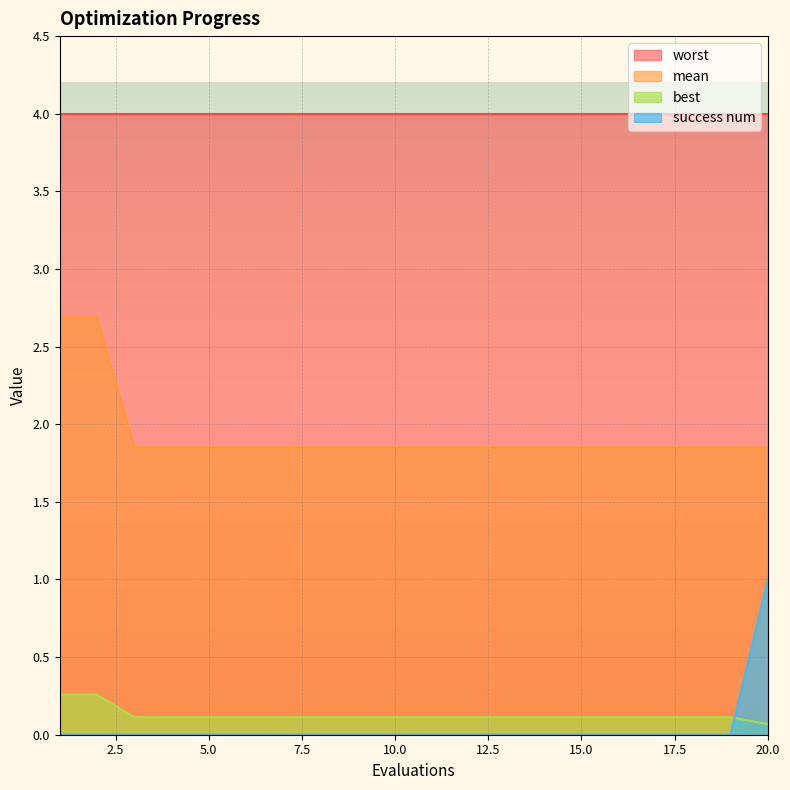

At which category is the sum across all series the highest?

1